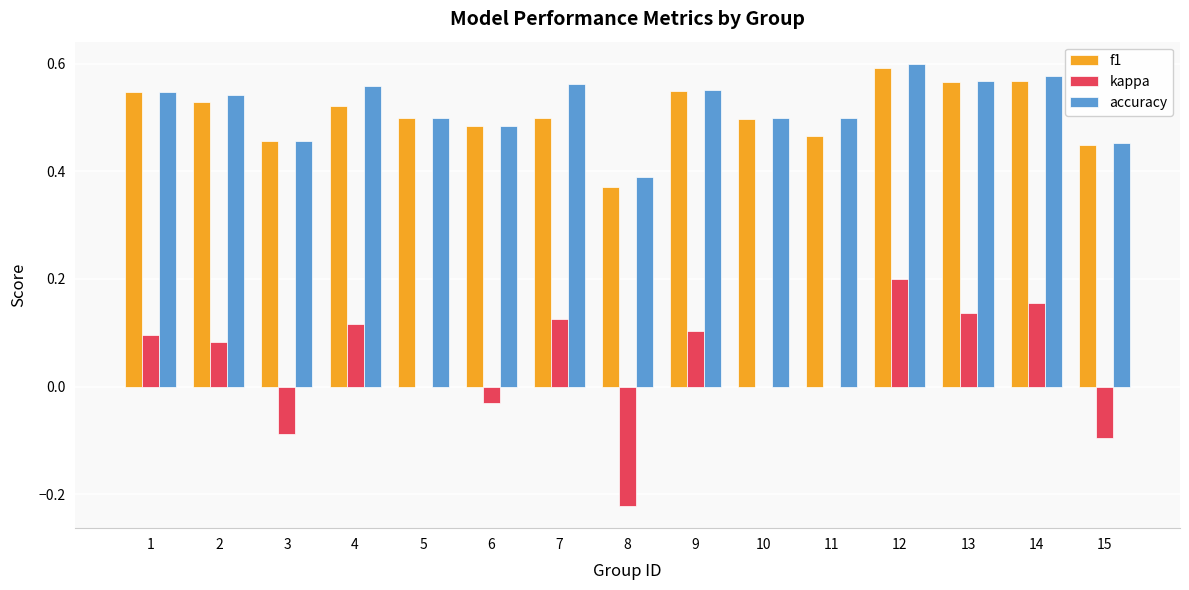

At which label does accuracy reach its peak?

12